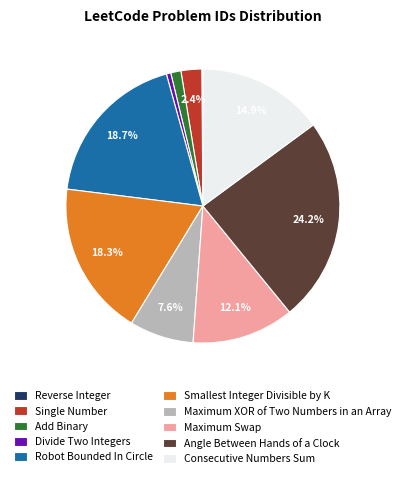

To the nearest percent, what is the difference between the largest and smallest slice percentages?

24%